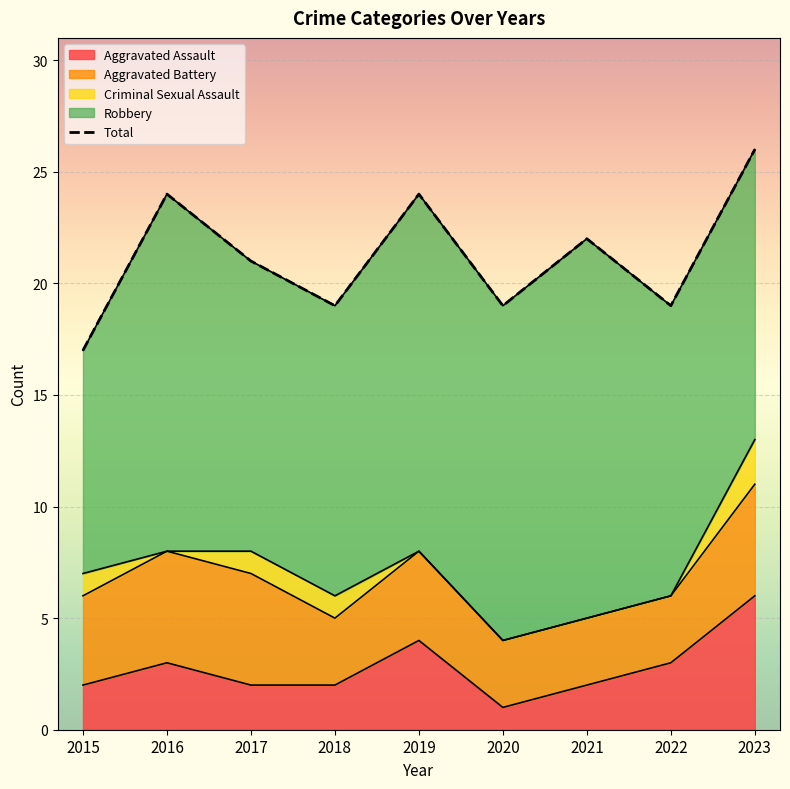

Which has a higher value, 2017 or 2018?

2017